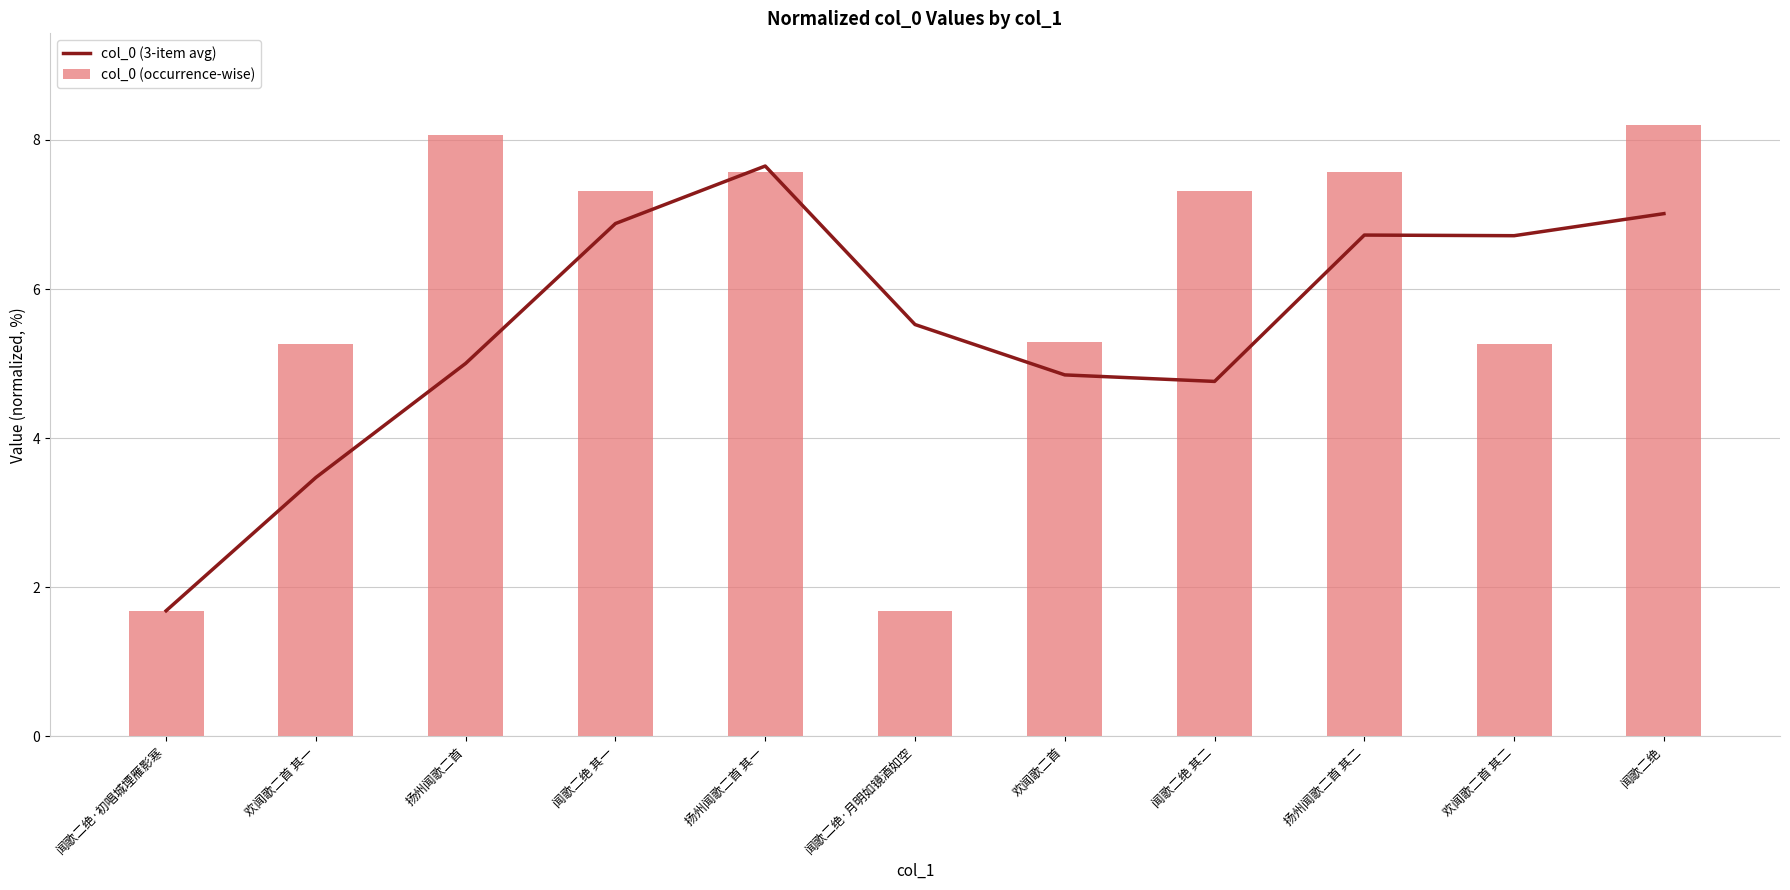

Rank the categories by col_0 (3-item avg) value from lowest to highest.

闻歌二绝·初唱城堙雁影寒, 欢闻歌二首 其一, 闻歌二绝 其二, 欢闻歌二首, 扬州闻歌二首, 闻歌二绝·月明如镜酒如空, 欢闻歌二首 其二, 扬州闻歌二首 其二, 闻歌二绝 其一, 闻歌二绝, 扬州闻歌二首 其一